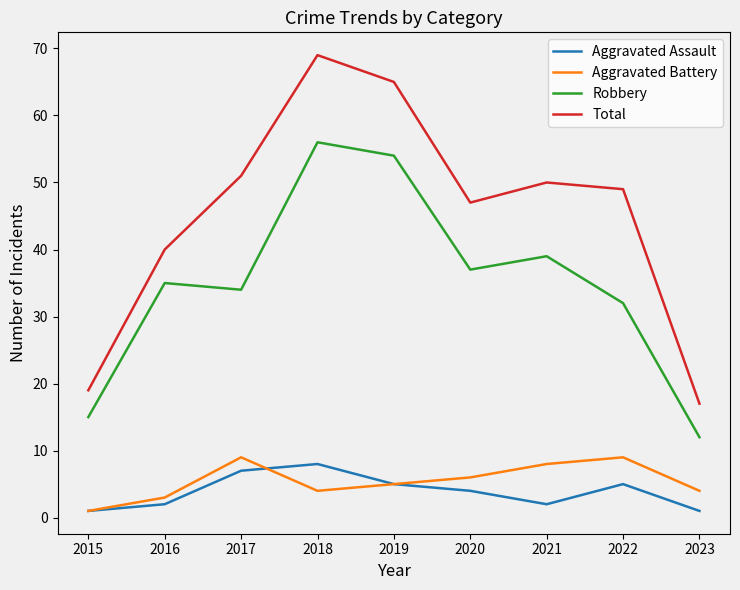

Which label corresponds to the largest value in the chart?

2018